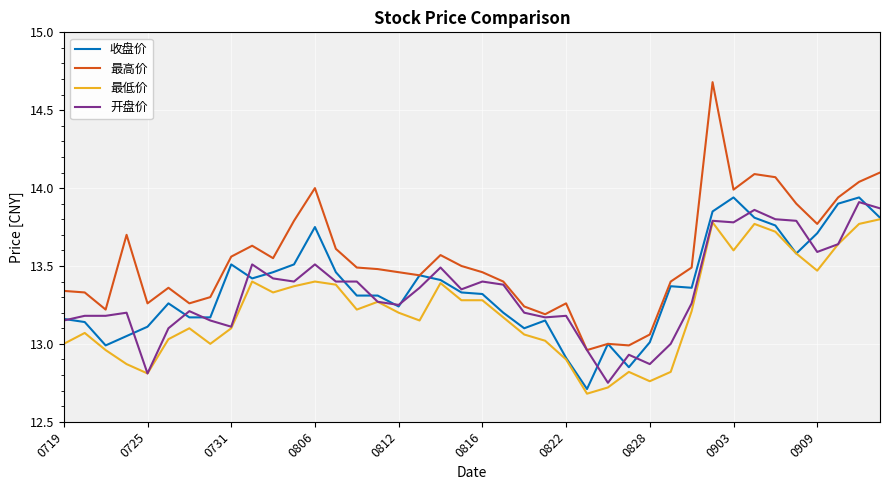

Which series has the largest total across all categories?

最高价